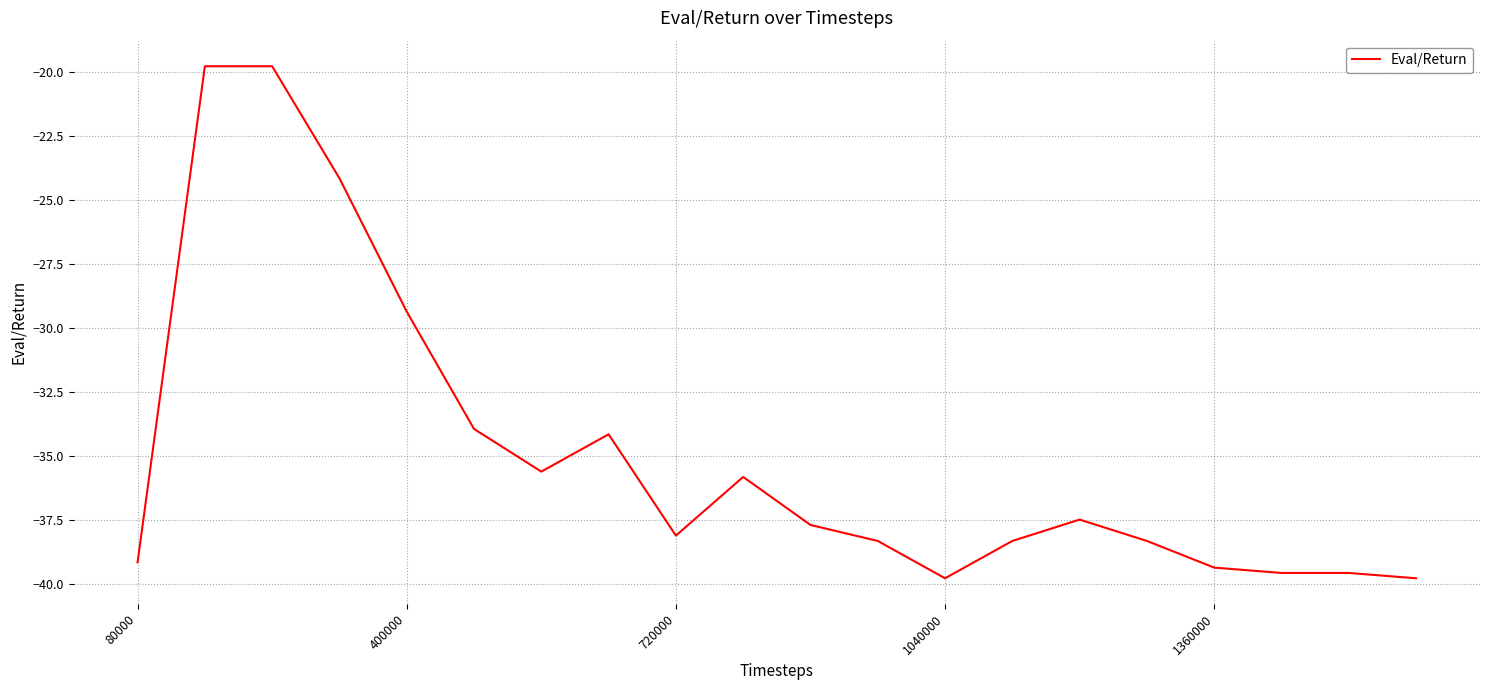

What is the greatest value displayed?

-19.8